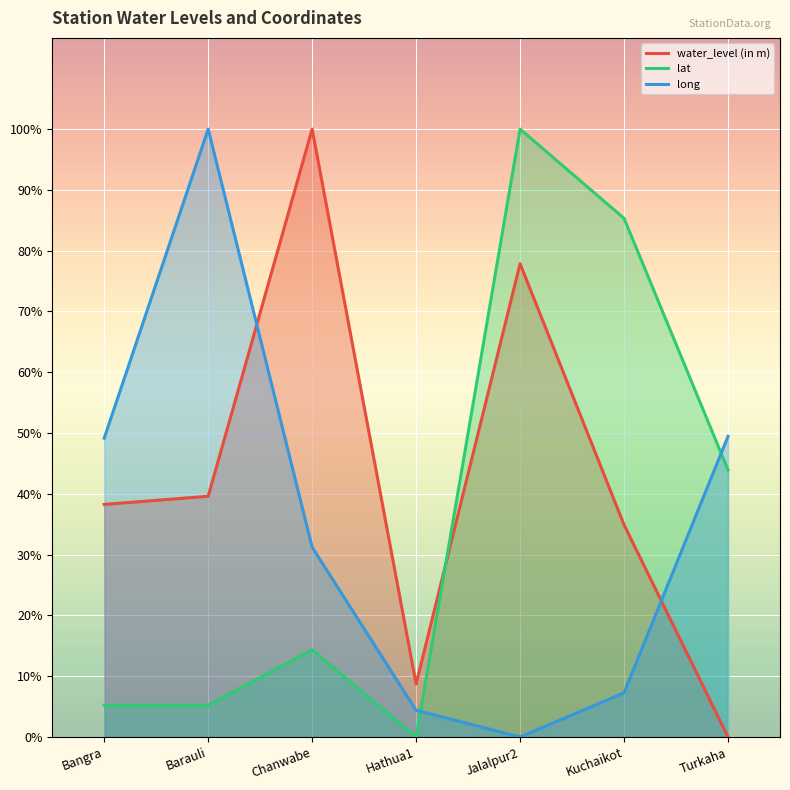

Which series has the largest total across all categories?

water_level (in m)